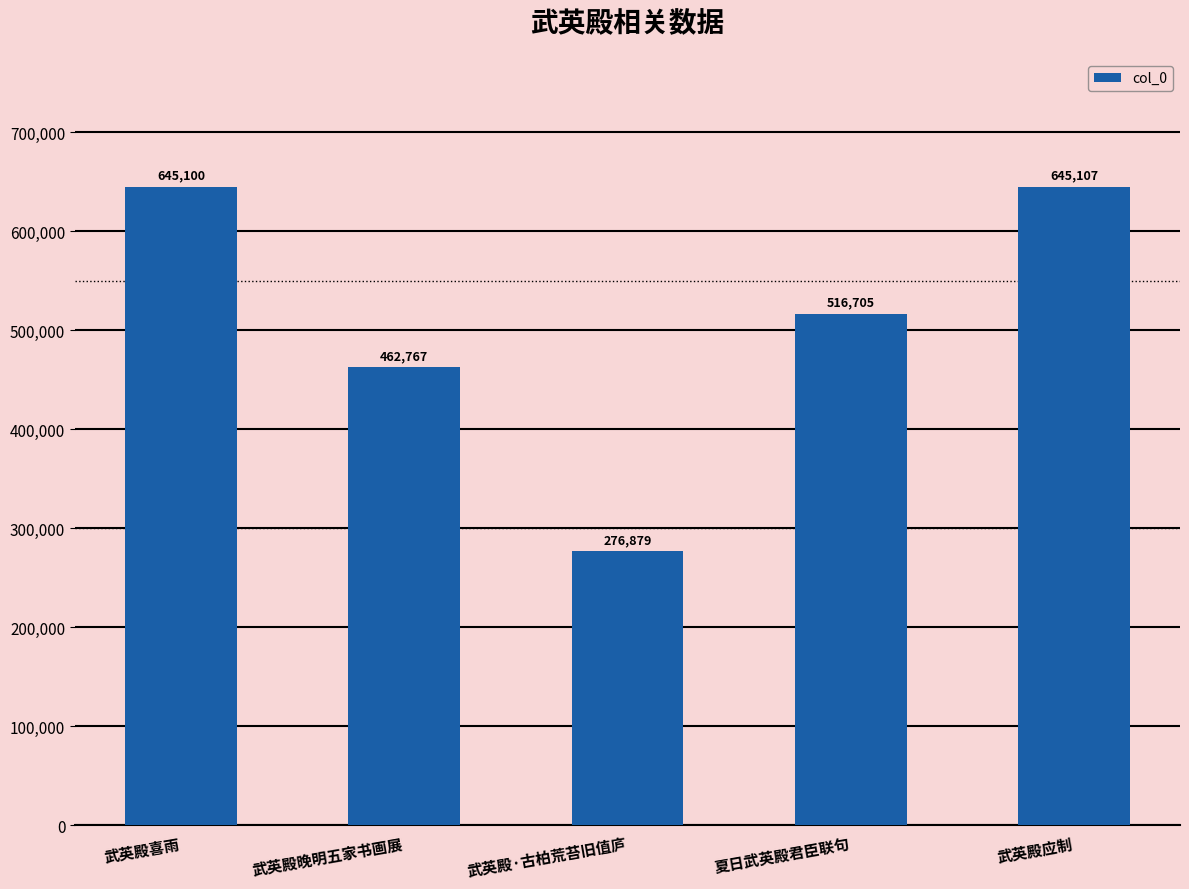

What is the difference between the maximum and minimum values?

368228